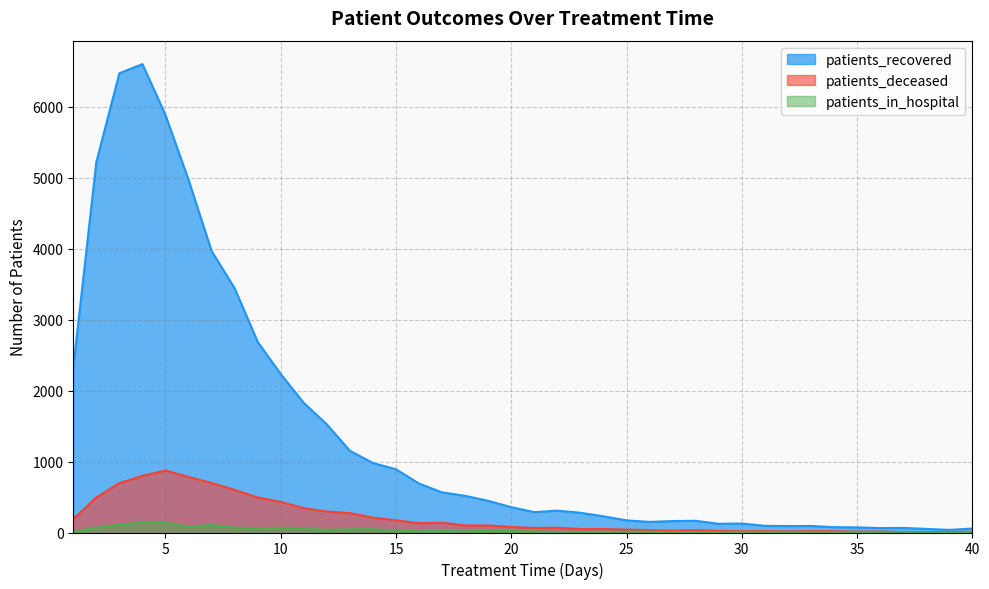

What is the value of the patients_deceased point at the 26th from the left?

34